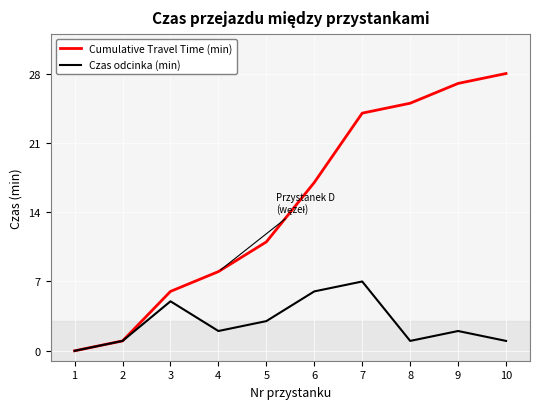

Which label corresponds to the largest value in the chart?

10